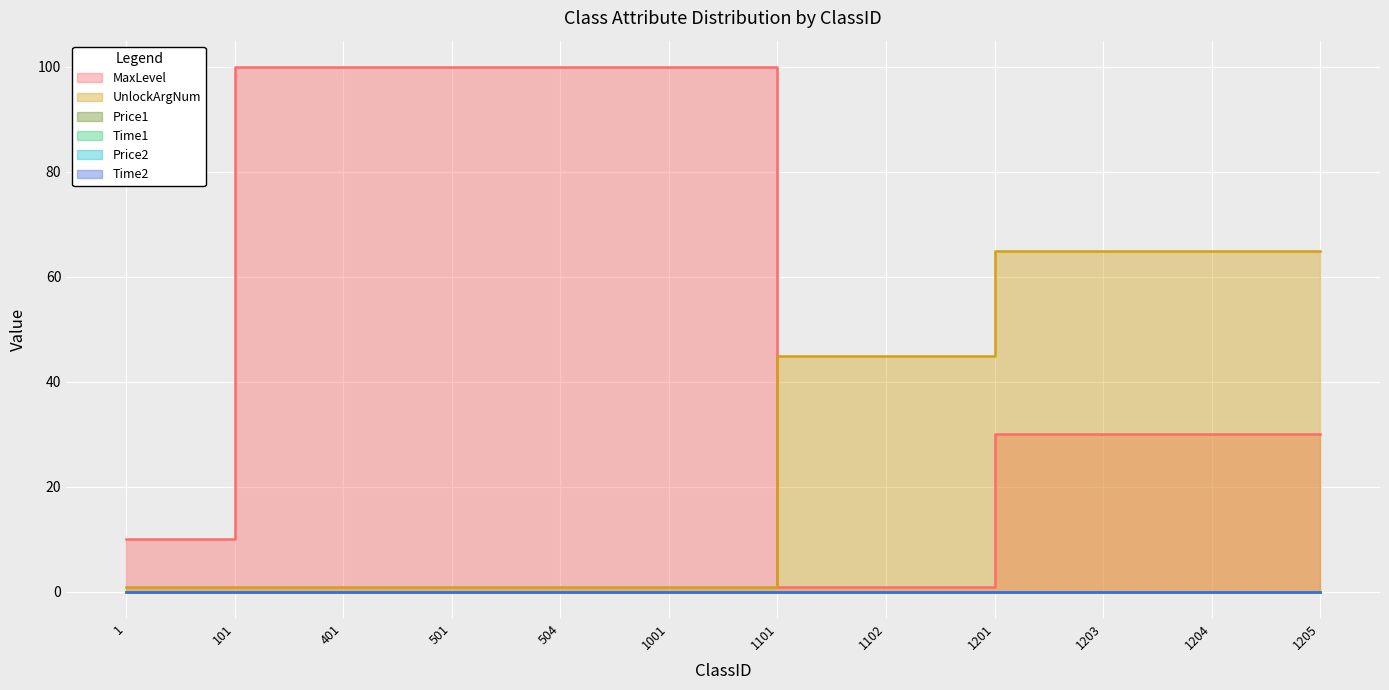

At which label does UnlockArgNum first exceed 45?

1201